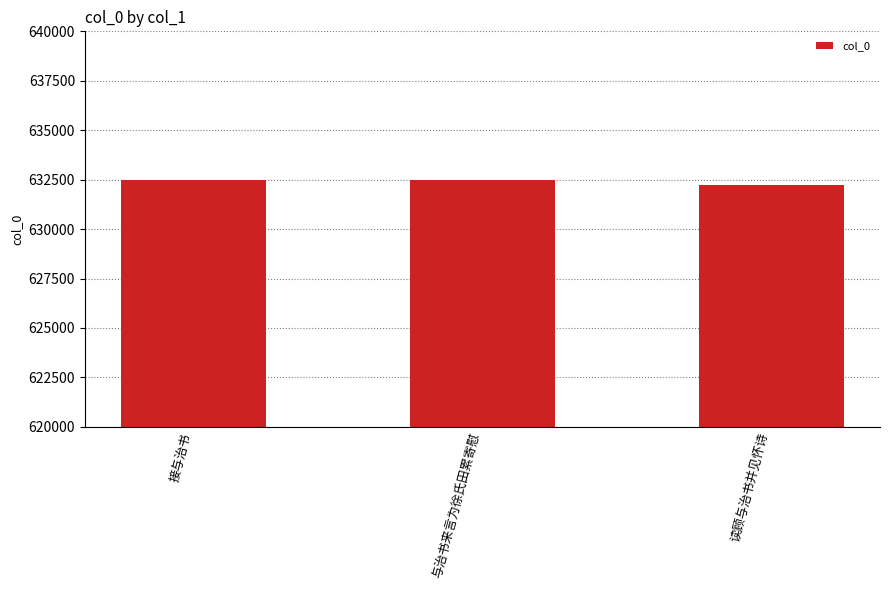

What is the minimum value shown in the chart?

632222